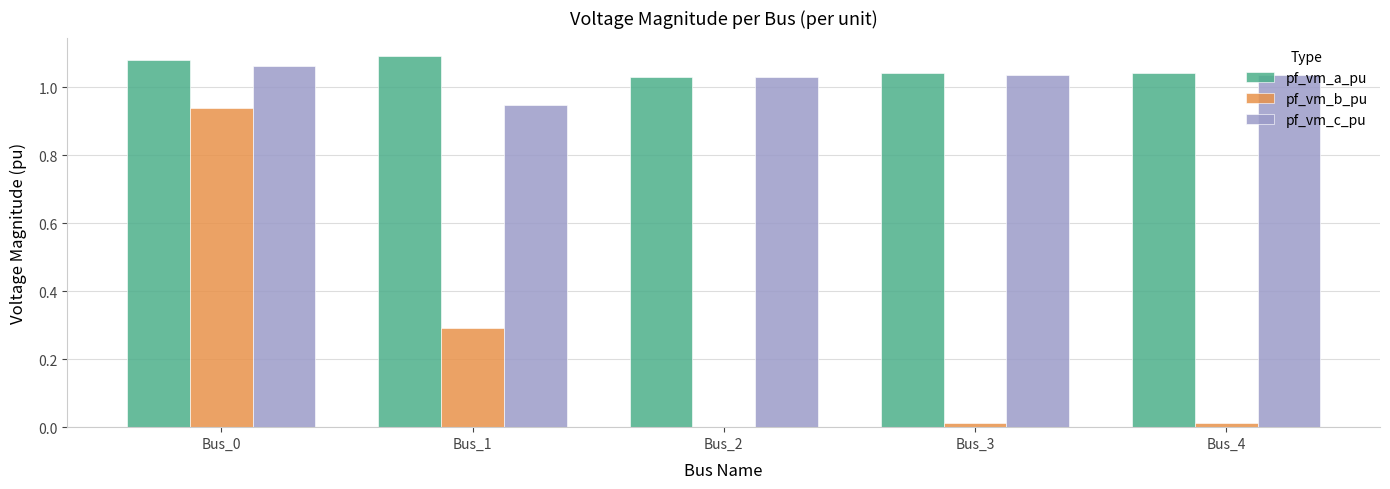

What are all the series names shown in the legend?

pf_vm_a_pu, pf_vm_b_pu, pf_vm_c_pu